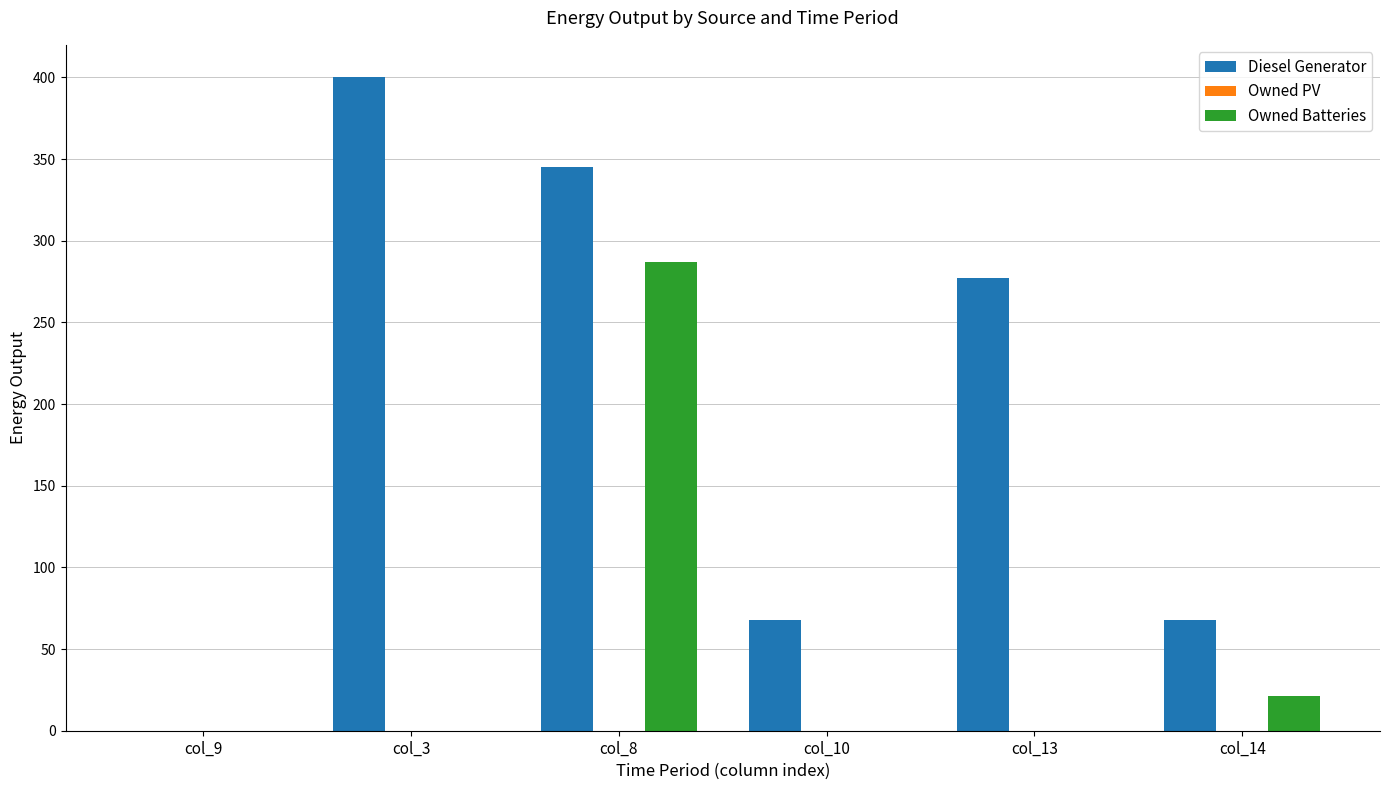

What is the highest value of the Owned Batteries series?

287.0